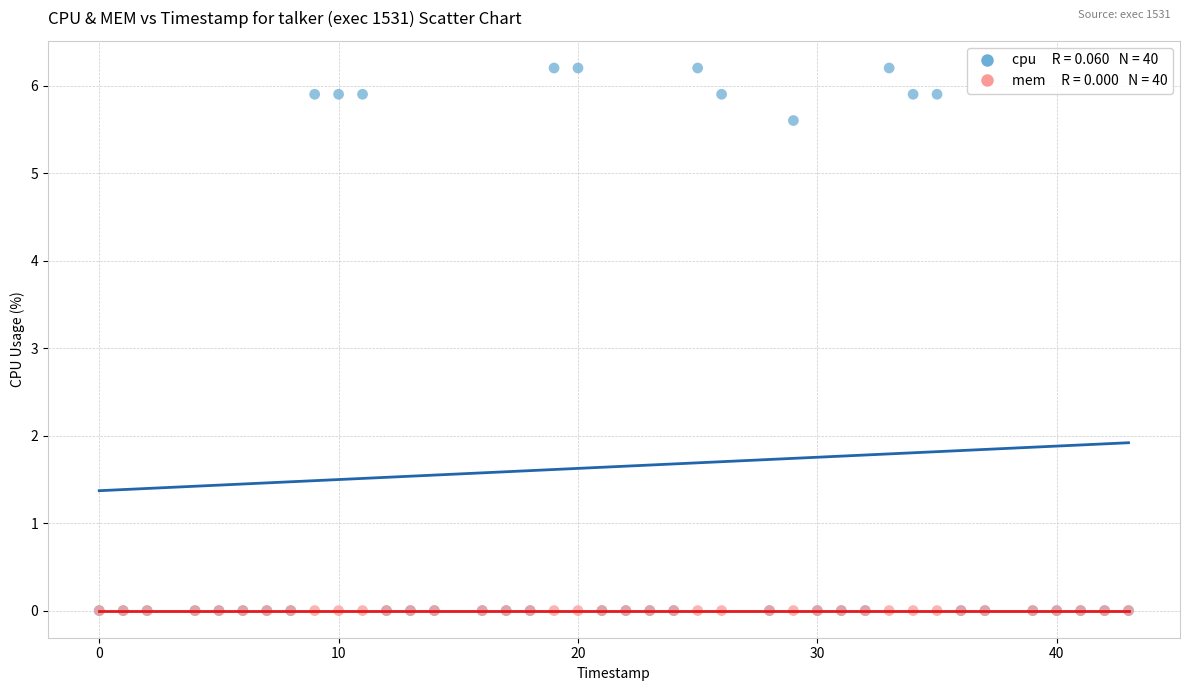

Across all series, what Y value is closest to 3?

5.6